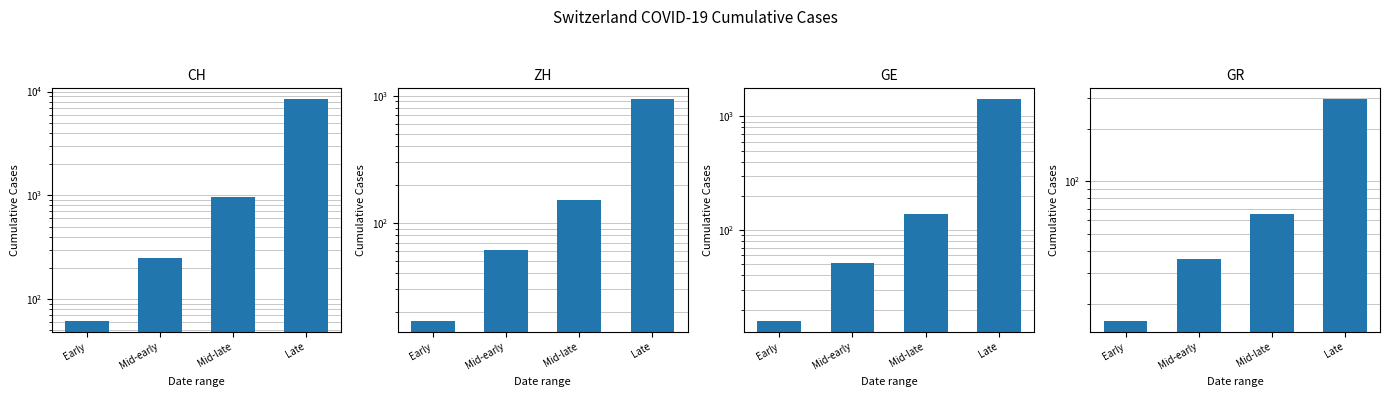

What is the average value of the CH series?

2422